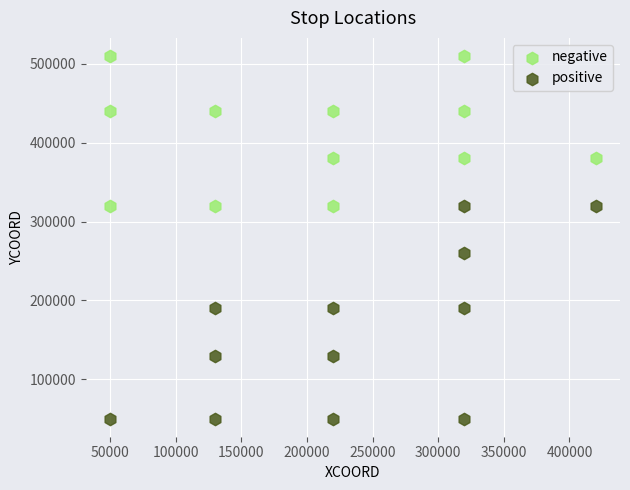

Which series has the largest Y range (max minus min)?

positive